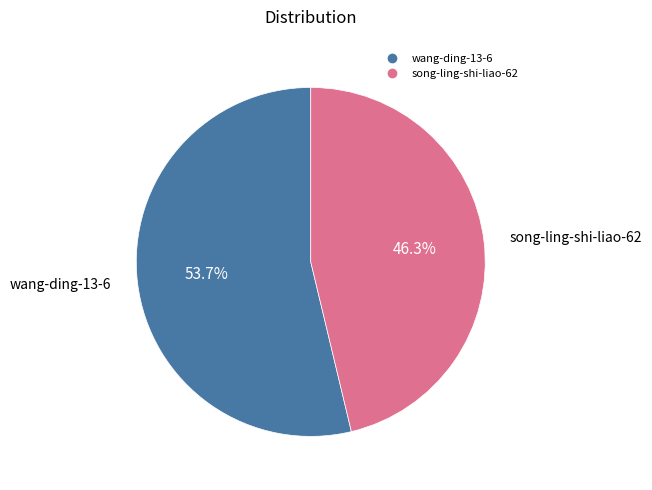

Is there any slice that represents more than half of the pie?

Yes